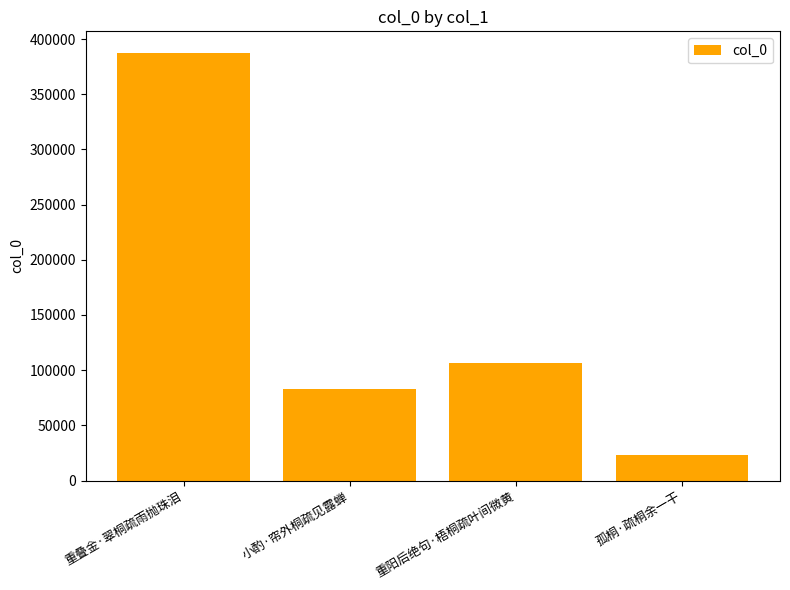

At which category does the chart reach its minimum across all series?

孤桐·疏桐余一干